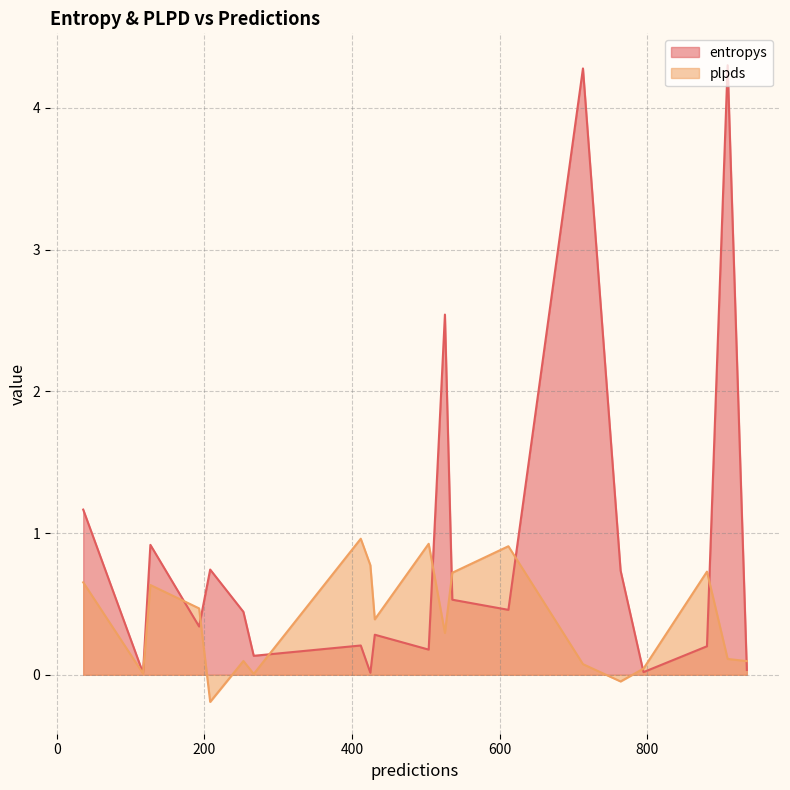

What is the maximum value for entropys?

4.3